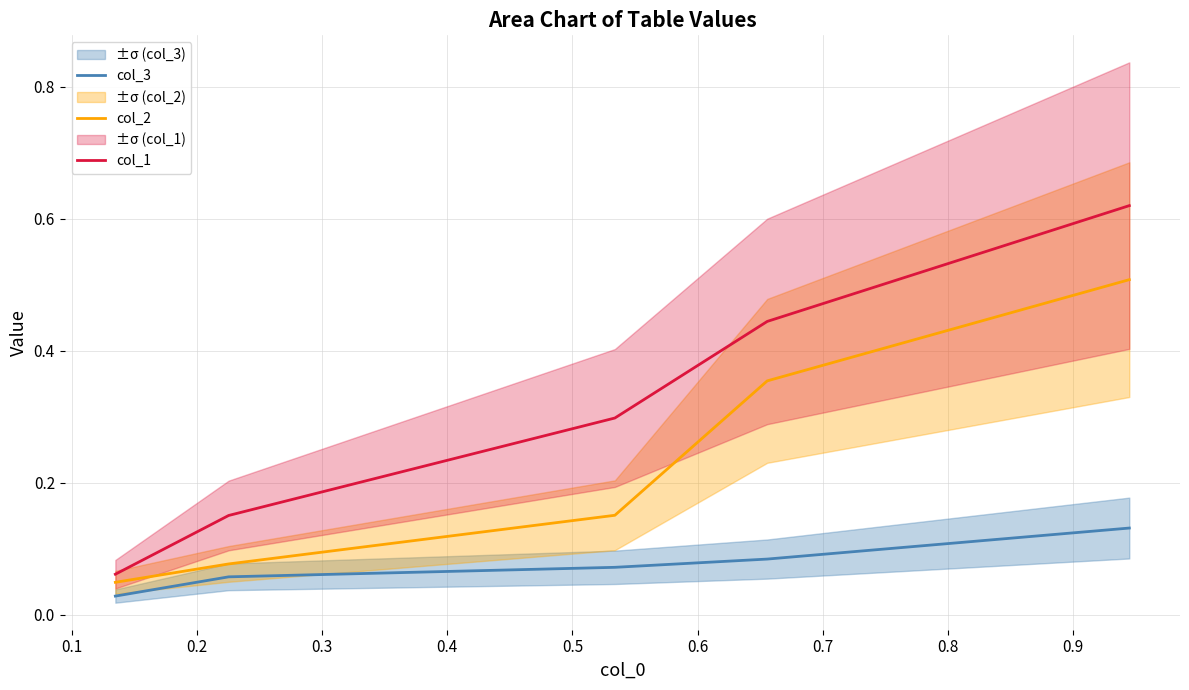

True or false: col_2 has more than 0 interior local peaks.

False